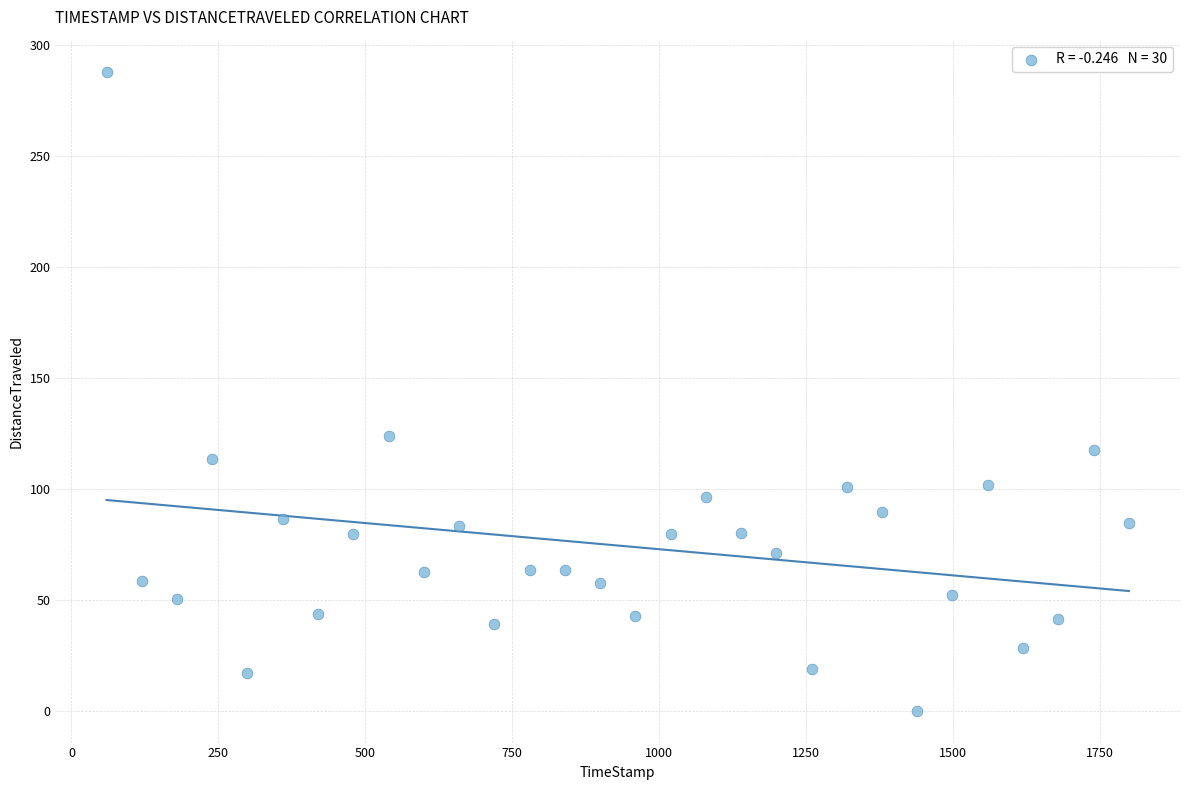

What is the range of X values (max minus min)?

1740.1